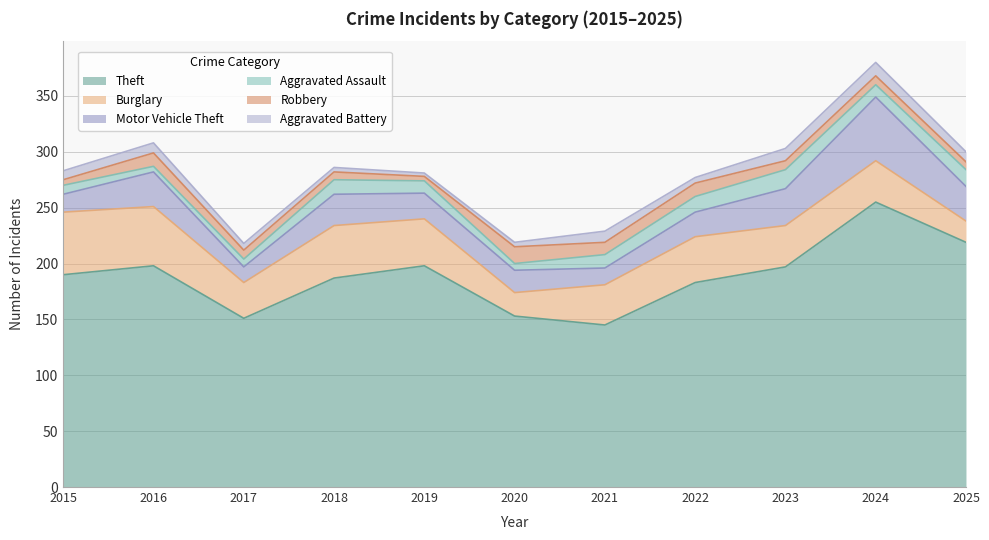

What is the total value across all series at 2024?

380